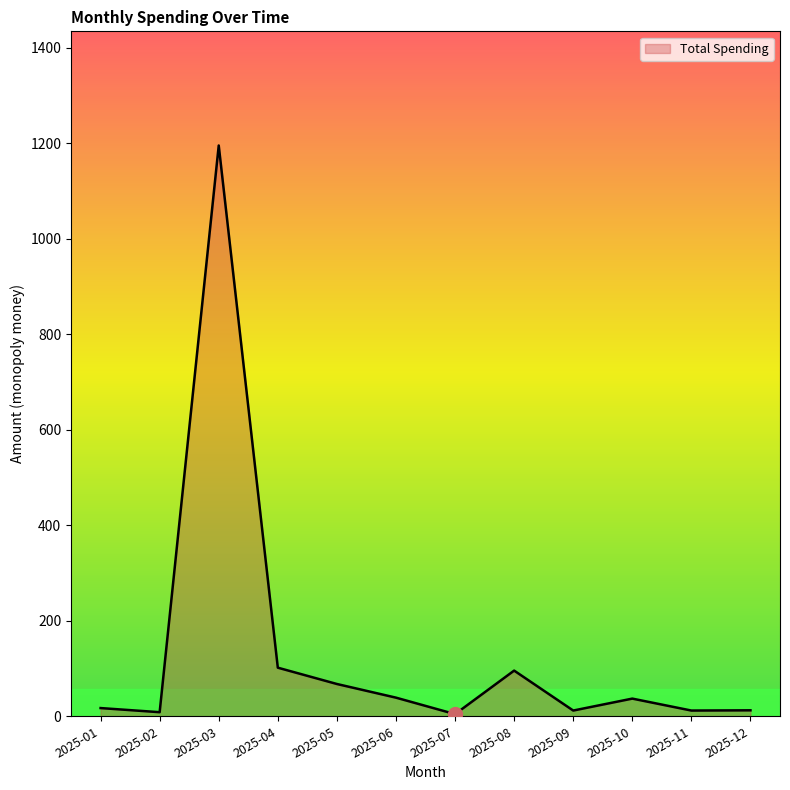

What is the sum of the values at 2025-02 and 2025-11?

20.6